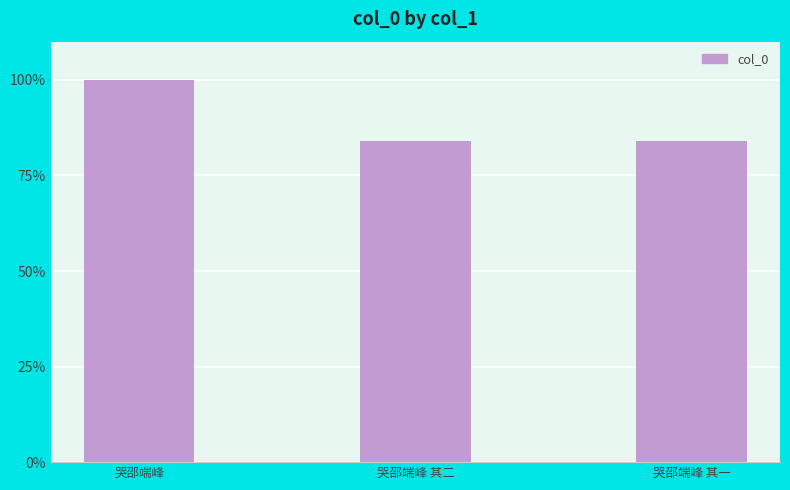

What position from the right is 哭邵端峰?

3